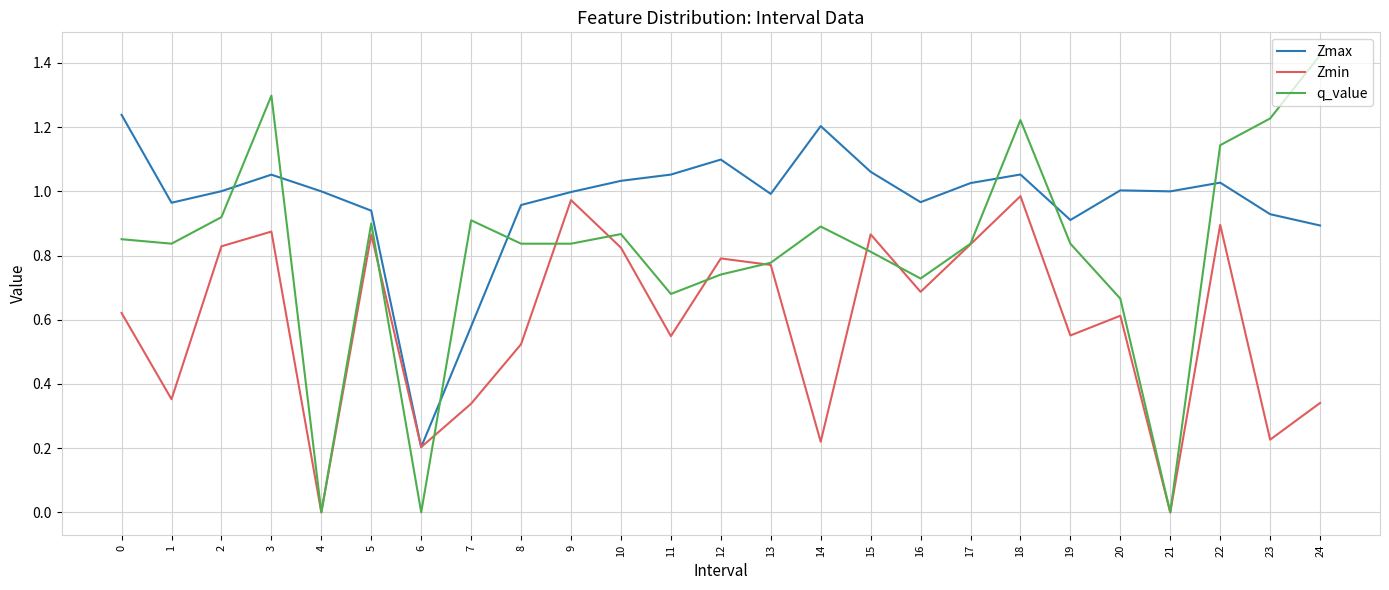

Which series has the largest total across all categories?

Zmax